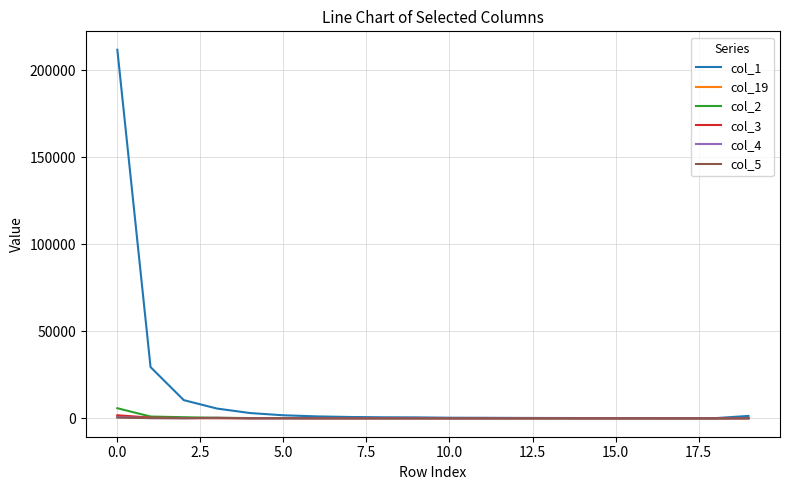

How many lines are shown in the chart?

6